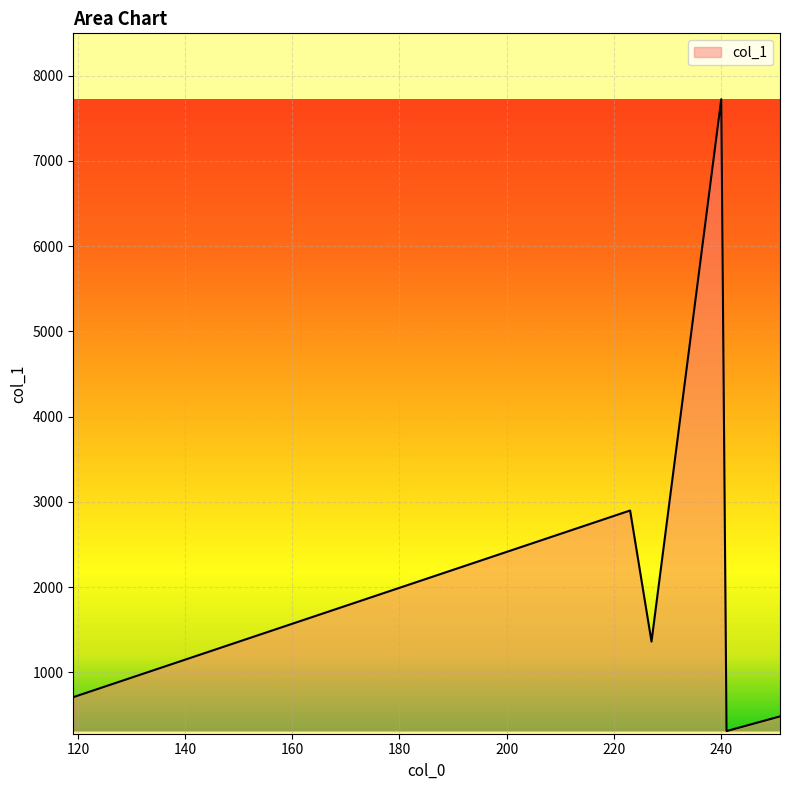

Reading right to left, what are all the values shown in this chart?

483.6	311.4	7724.0	1361.3	2898.7	709.2